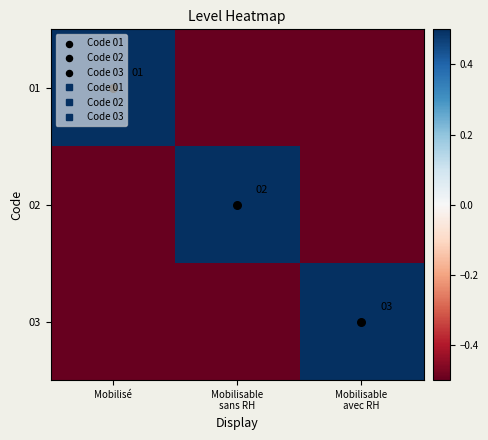

Count the 02 values in the range 0 to 1.

1